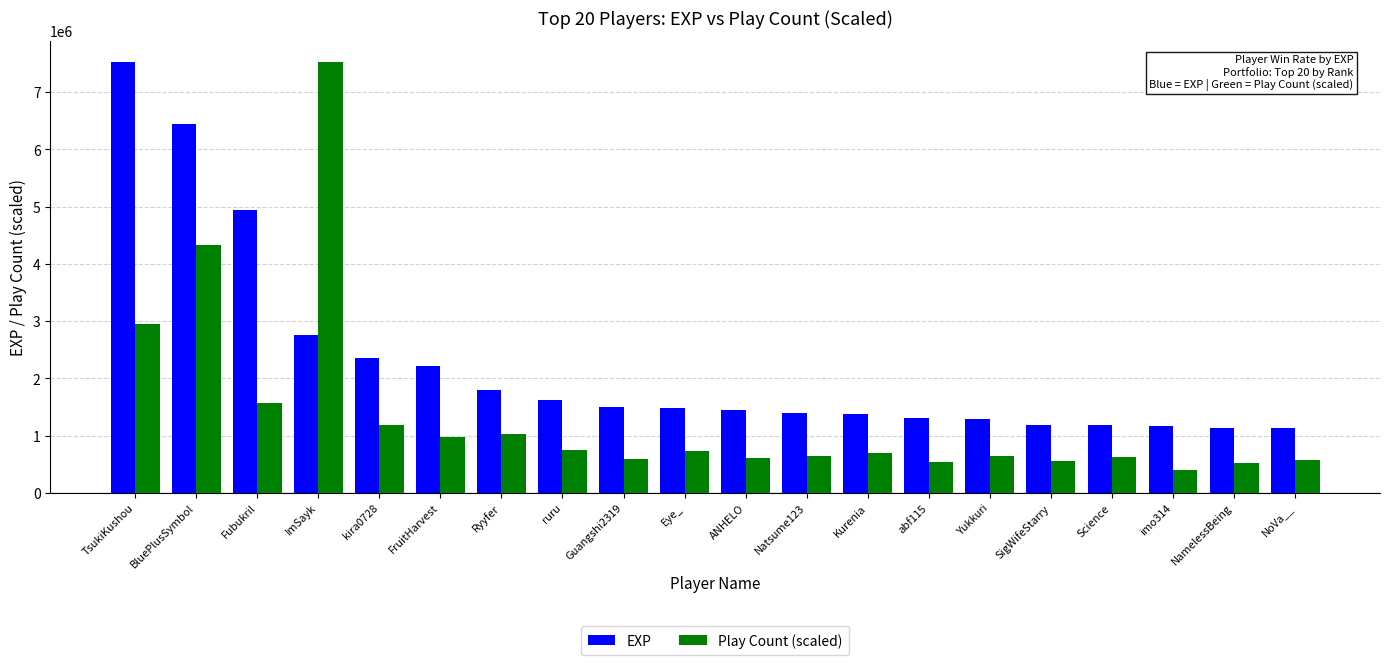

What is the sum of all Play Count (scaled) values?

27433543.9